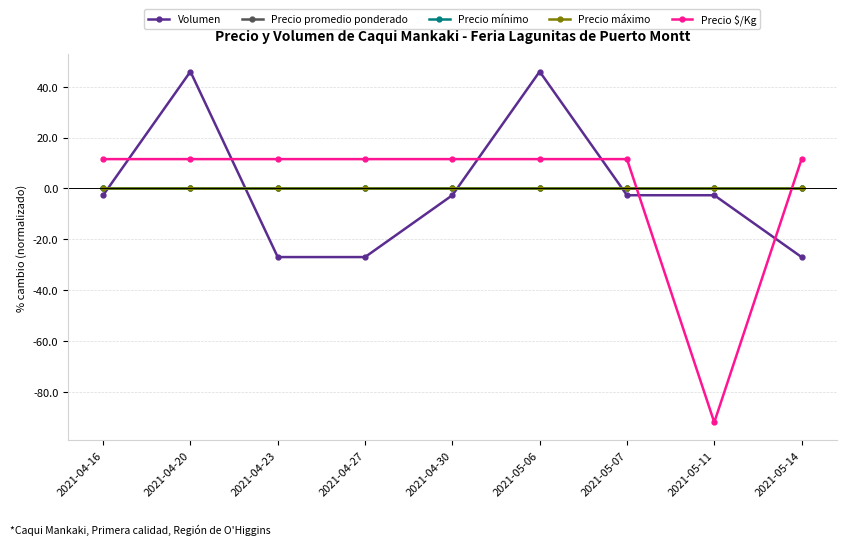

What is the value of the Volumen point at the 9th from the left?

-27.0